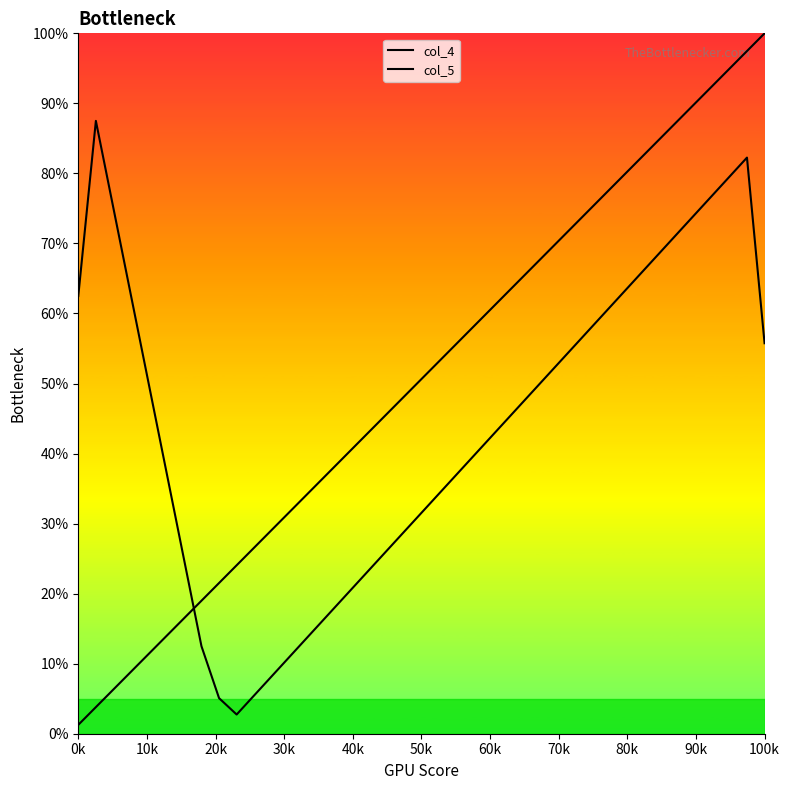

Reading right to left, list all the values displayed in this chart.

col_4: 100.0	97.5	94.9	92.4	89.9	87.3	84.8	82.3	79.7	77.2	74.7	72.2	69.6	67.1	64.6	62.0	59.5	57.0	54.4	51.9	49.4	46.8	44.3	41.8	39.2	36.7	34.2	31.6	29.1	26.6	24.1	21.5	19.0	16.5	13.9	11.4	8.9	6.3	3.8	1.3
col_5: 55.8	82.3	79.5	76.8	74.0	71.3	68.5	65.8	63.1	60.3	57.6	54.8	52.1	49.4	46.6	43.9	41.1	38.4	35.6	32.9	30.2	27.4	24.7	21.9	19.2	16.5	13.7	11.0	8.2	5.5	2.7	5.1	12.5	25.0	37.5	50.0	62.5	75.0	87.5	62.5